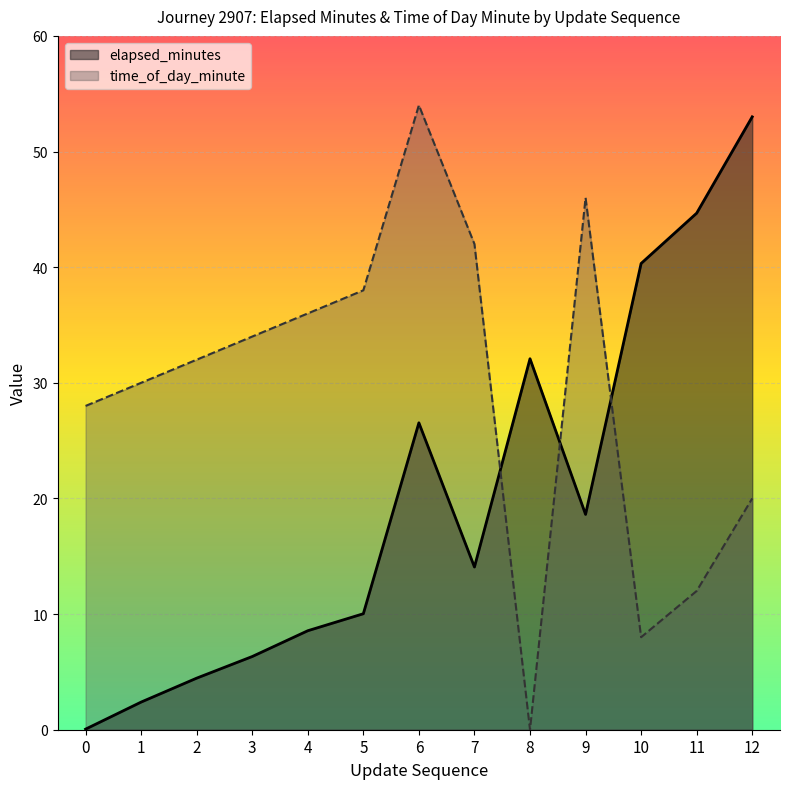

At which category is the sum across all series the highest?

6